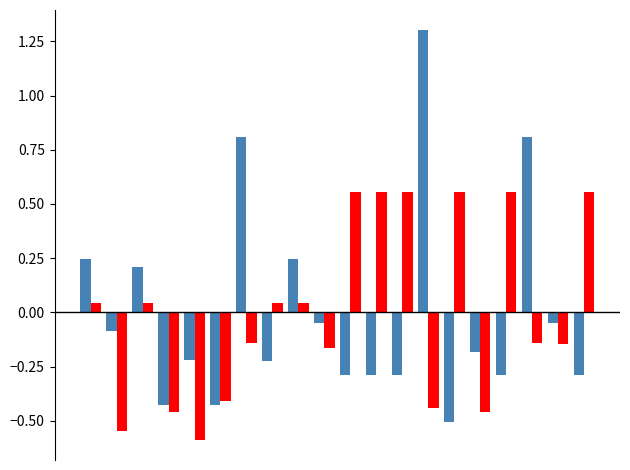

What is the smallest value displayed?

-0.6